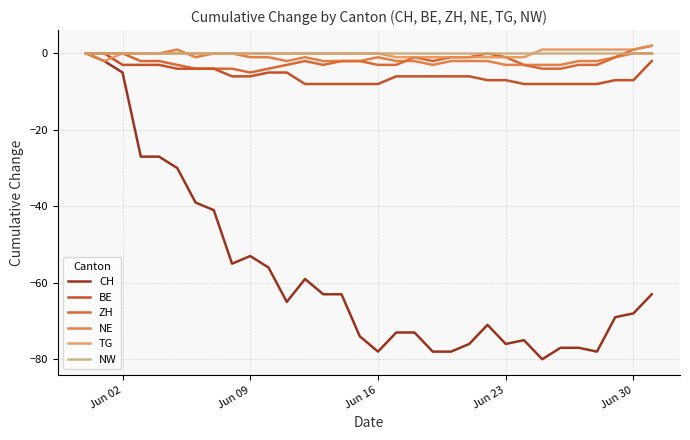

What is the difference between the second highest and minimum values in the CH series?

78